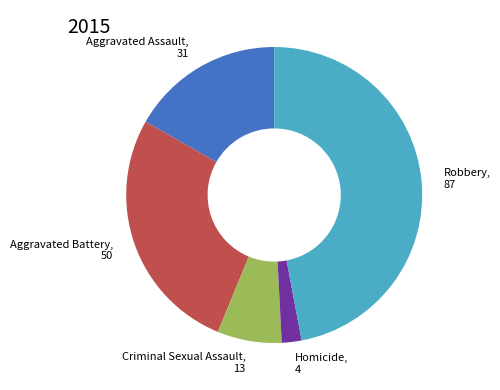

Does any single category account for the majority?

No